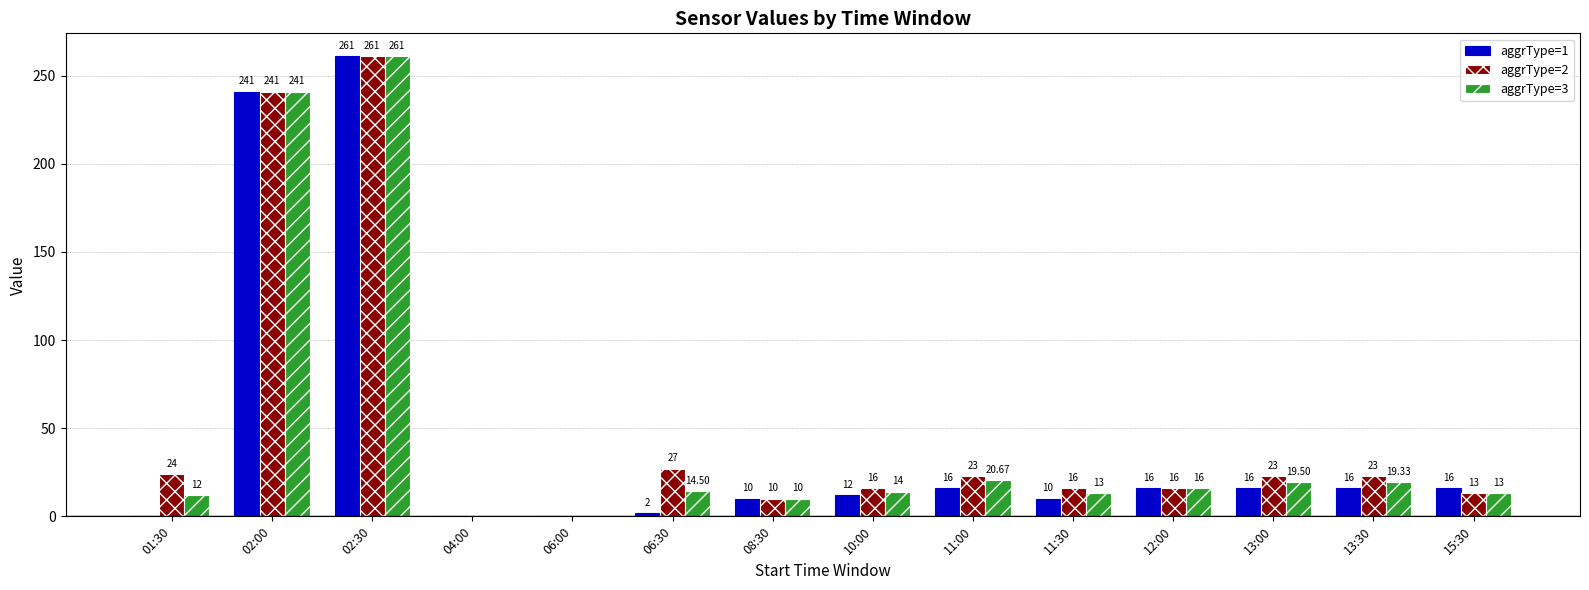

What is the average value of the aggrType=2 series?

49.5